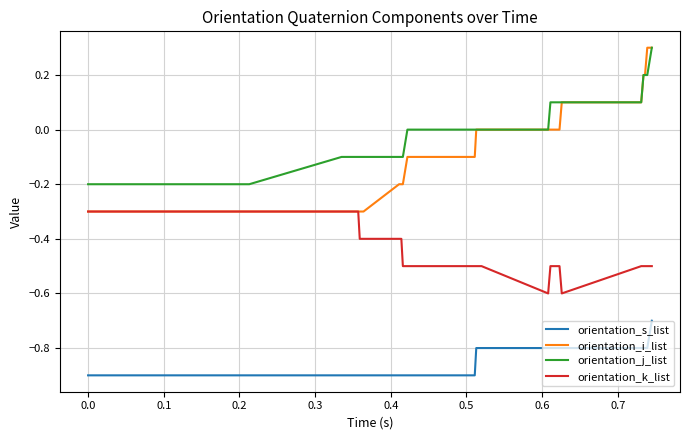

True or false: orientation_i_list and orientation_s_list cross at least once.

False